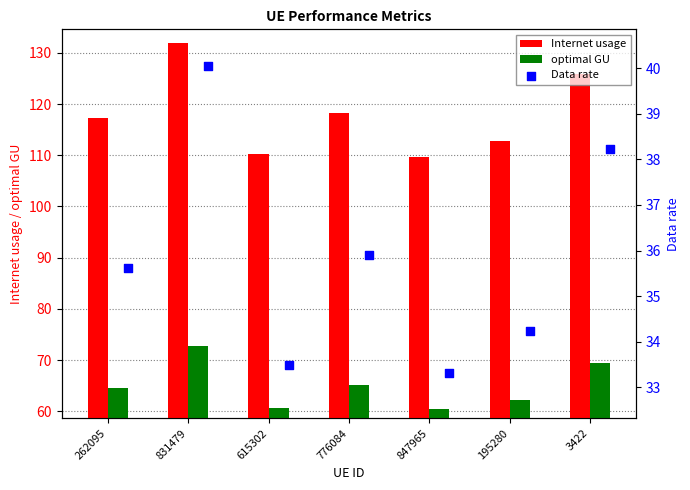

Is the value of optimal GU at 776084 greater than the value of Internet usage at 195280?

No